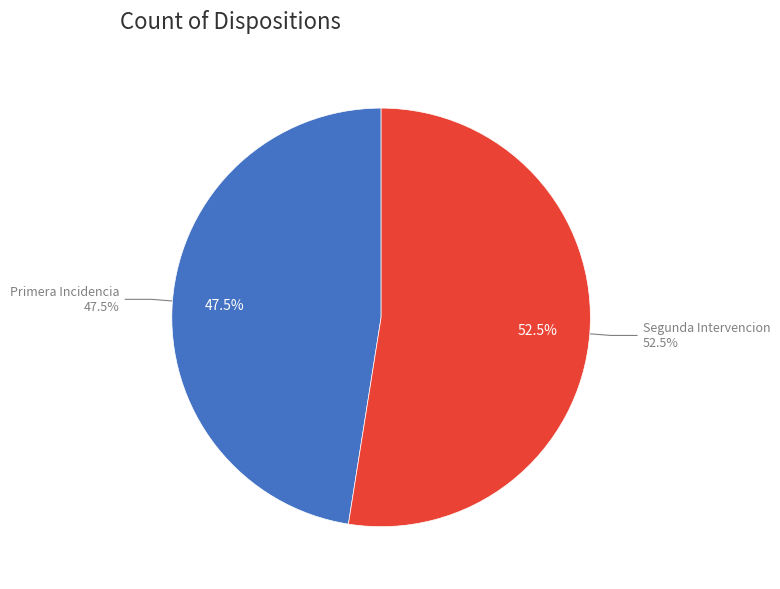

Rank the categories by value from highest to lowest.

Segunda Intervencion, Primera Incidencia